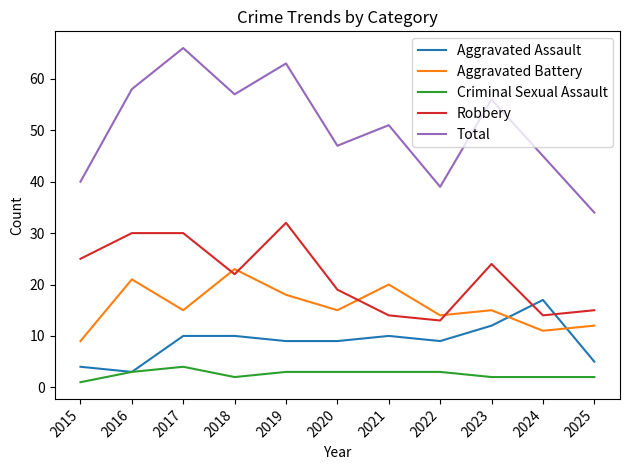

Reading left to right, what are all the values shown in this chart?

Aggravated Assault: 2015=4	2016=3	2017=10	2018=10	2019=9	2020=9	2021=10	2022=9	2023=12	2024=17	2025=5
Aggravated Battery: 2015=9	2016=21	2017=15	2018=23	2019=18	2020=15	2021=20	2022=14	2023=15	2024=11	2025=12
Criminal Sexual Assault: 2015=1	2016=3	2017=4	2018=2	2019=3	2020=3	2021=3	2022=3	2023=2	2024=2	2025=2
Robbery: 2015=25	2016=30	2017=30	2018=22	2019=32	2020=19	2021=14	2022=13	2023=24	2024=14	2025=15
Total: 2015=40	2016=58	2017=66	2018=57	2019=63	2020=47	2021=51	2022=39	2023=56	2024=45	2025=34